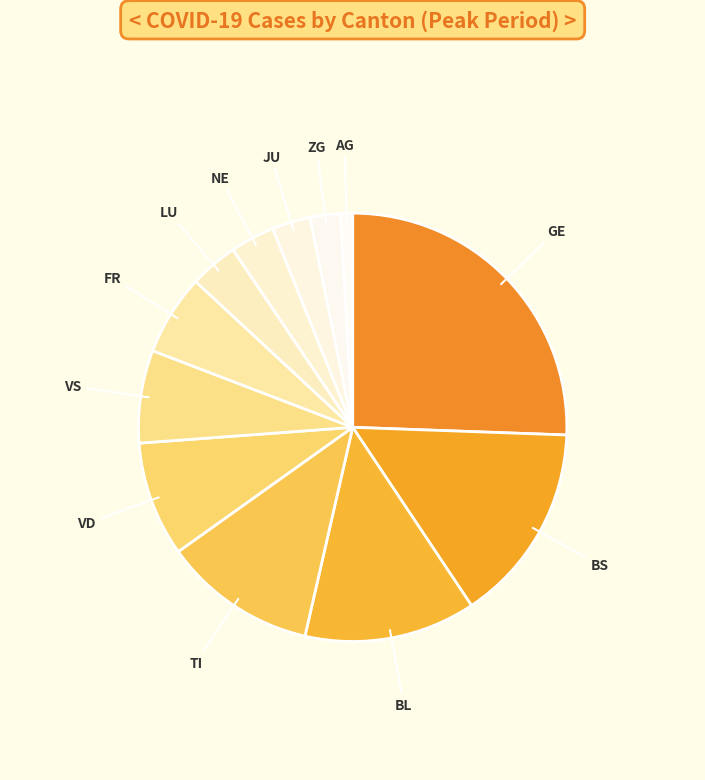

What portion of the pie excludes AG?

99.1%